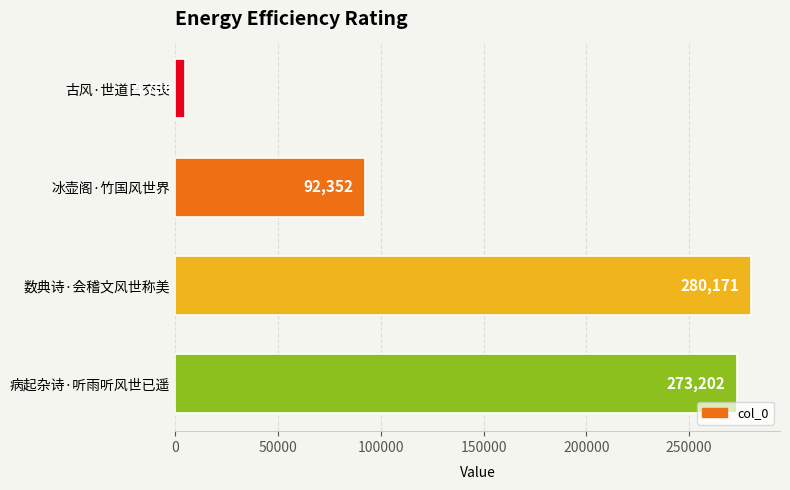

What is the average value?

162615